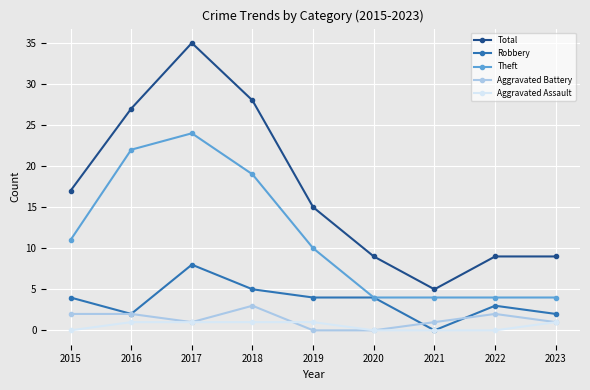

Reading left to right, extract all data points from this chart.

Total: 2015=17	2016=27	2017=35	2018=28	2019=15	2020=9	2021=5	2022=9	2023=9
Robbery: 2015=4	2016=2	2017=8	2018=5	2019=4	2020=4	2021=0	2022=3	2023=2
Theft: 2015=11	2016=22	2017=24	2018=19	2019=10	2020=4	2021=4	2022=4	2023=4
Aggravated Battery: 2015=2	2016=2	2017=1	2018=3	2019=0	2020=0	2021=1	2022=2	2023=1
Aggravated Assault: 2015=0	2016=1	2017=1	2018=1	2019=1	2020=0	2021=0	2022=0	2023=1